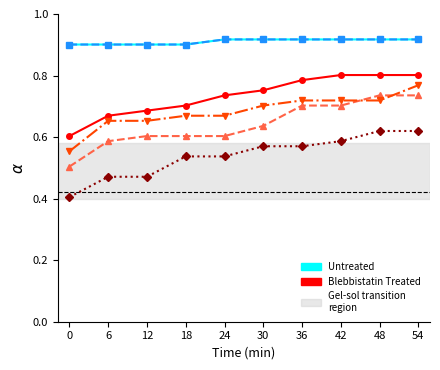

What is the minimum value shown in the chart?

0.4